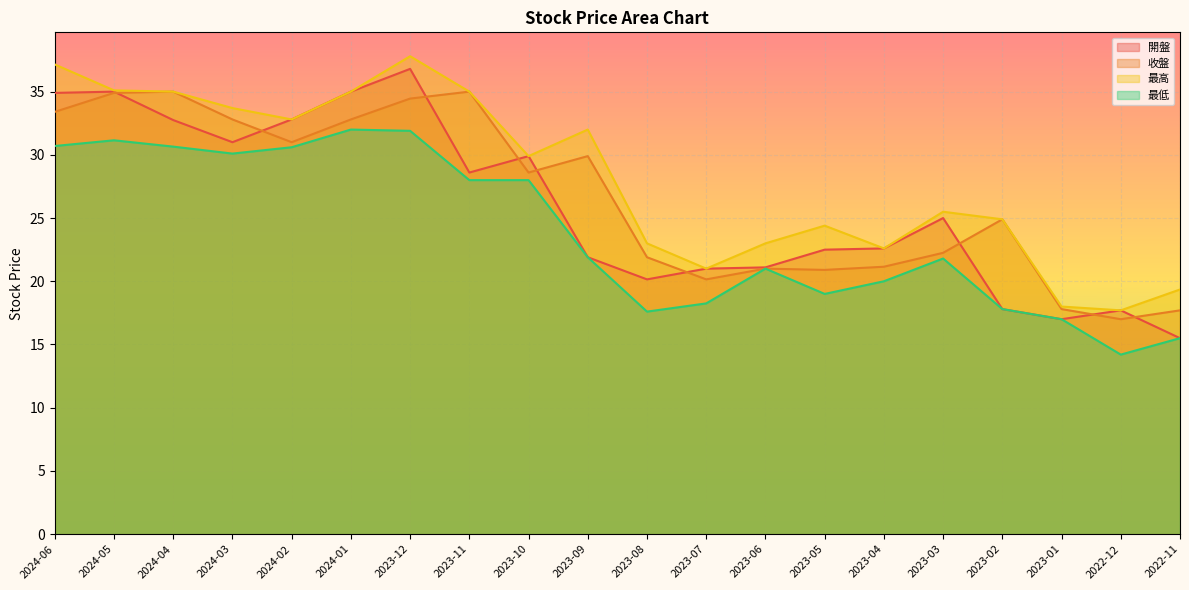

What is the difference between the second highest and minimum values in the 最高 series?

19.4